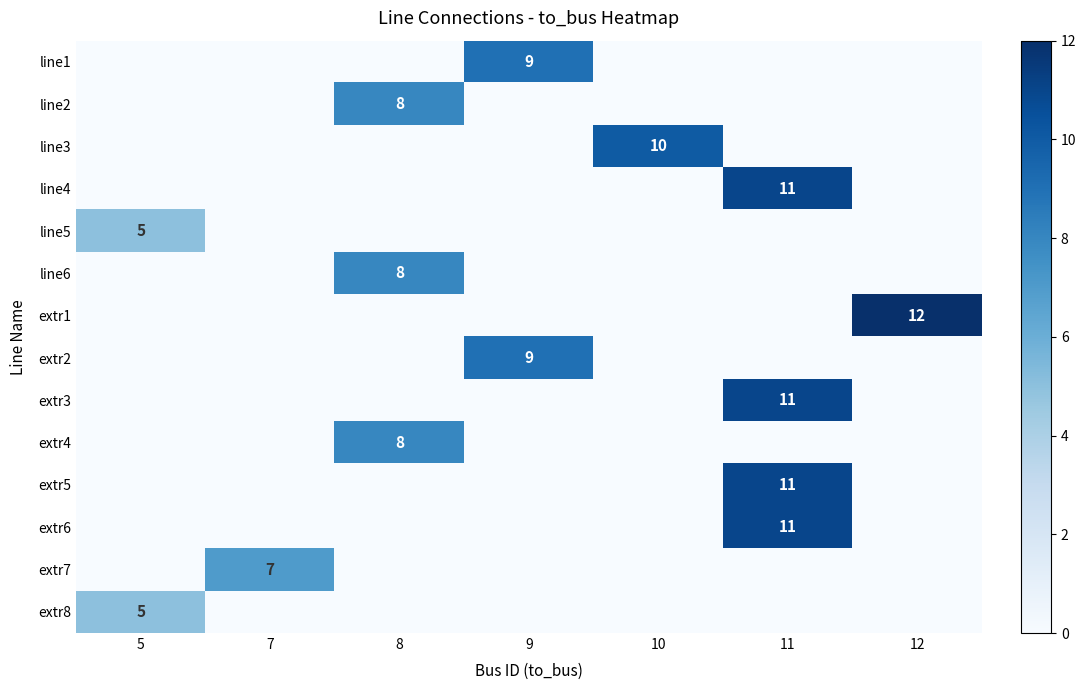

Is it true that line3 equals 7 at 10?

False